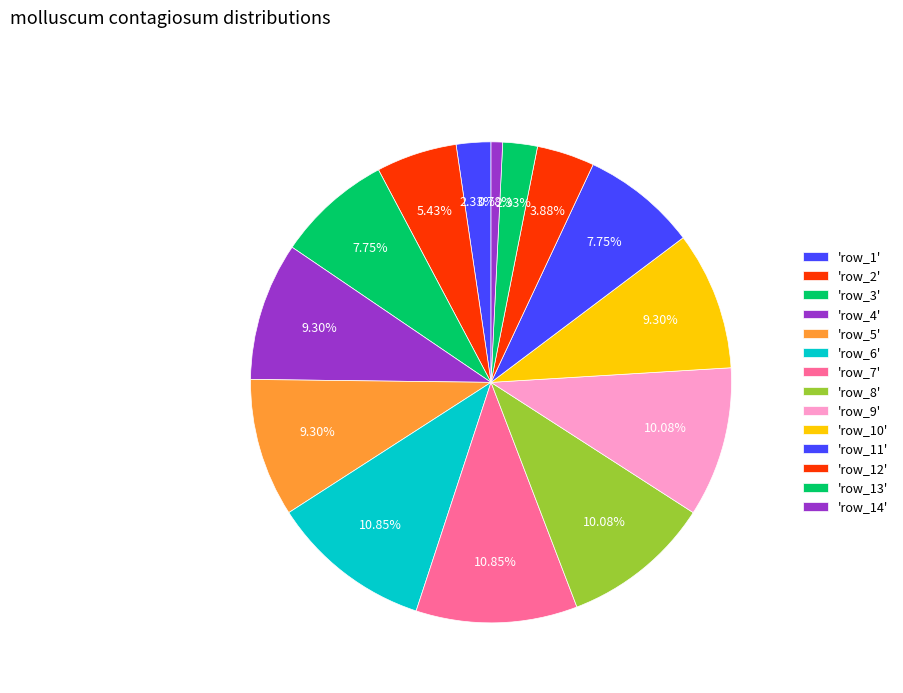

How many slices are in this pie chart?

14